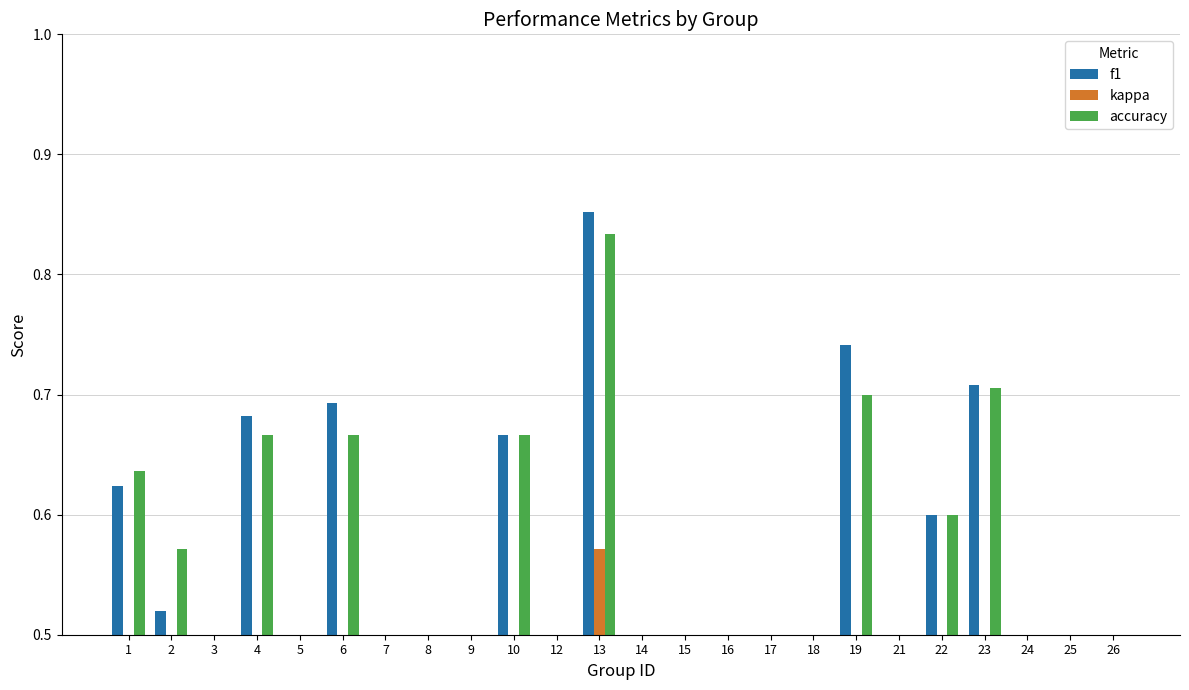

The f1 series shows 0.4 at 4. True or false?

False